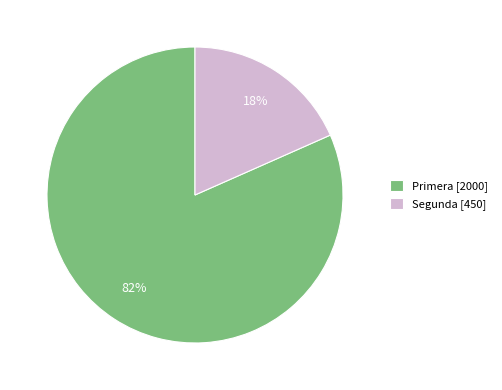

How many segments does this pie chart have?

2